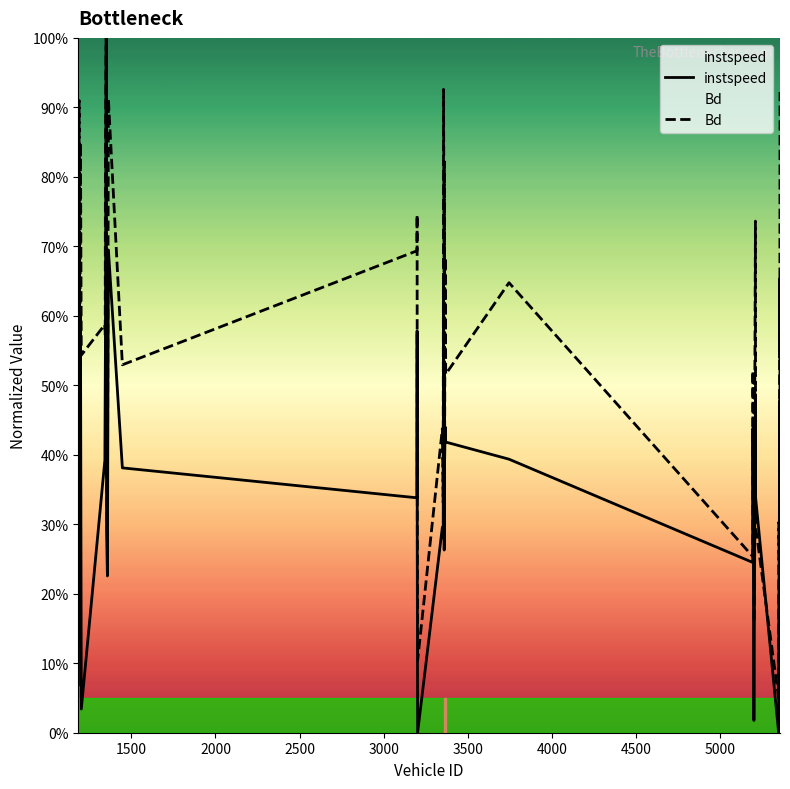

Count the number of categories in the chart.

40